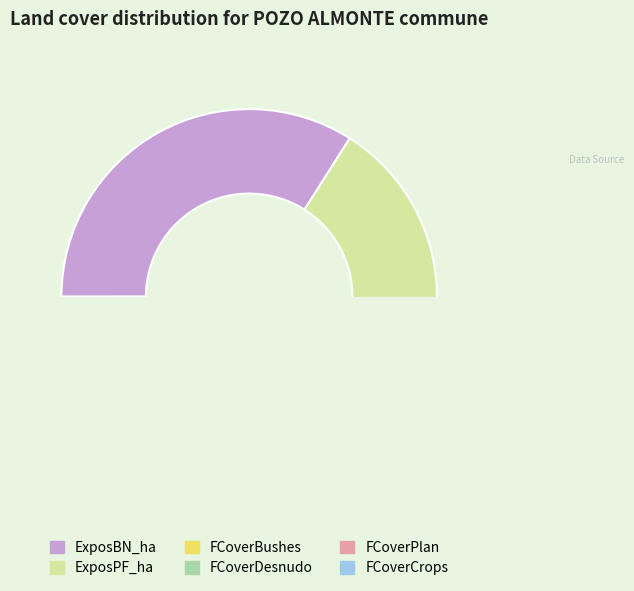

Which slice is the smallest?

FCoverPlan